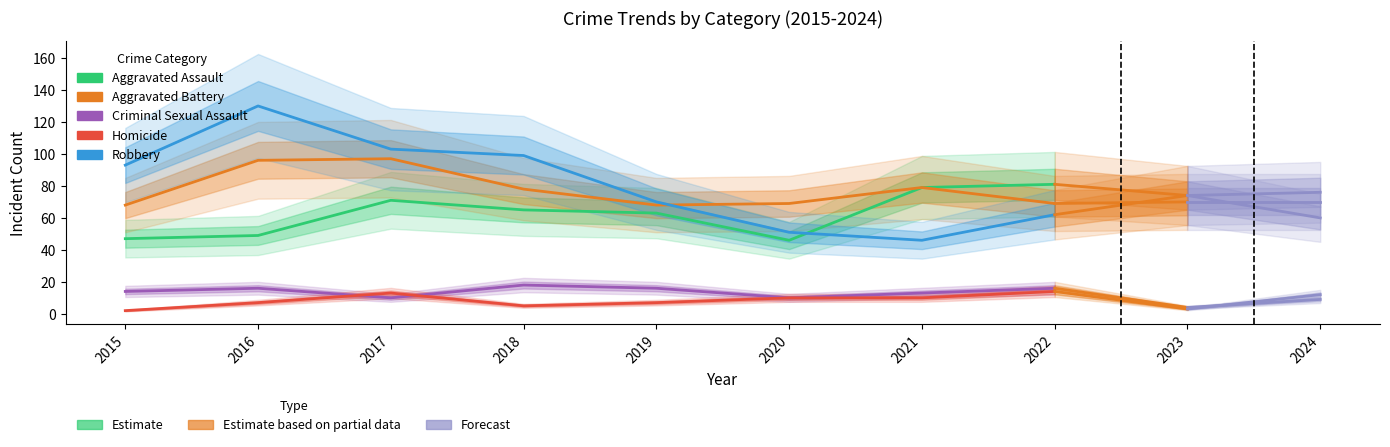

At how many categories does at least one series exceed 30?

8